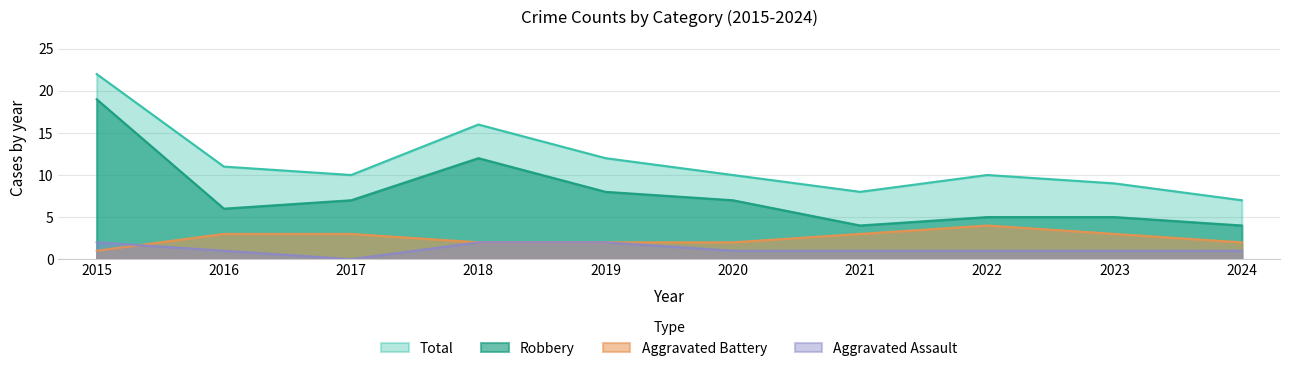

True or false: Total and Aggravated Assault cross at least once.

False